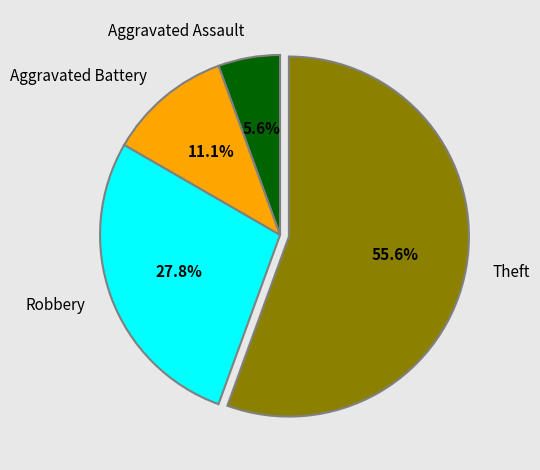

Rank the categories by value from highest to lowest.

Theft, Robbery, Aggravated Battery, Aggravated Assault